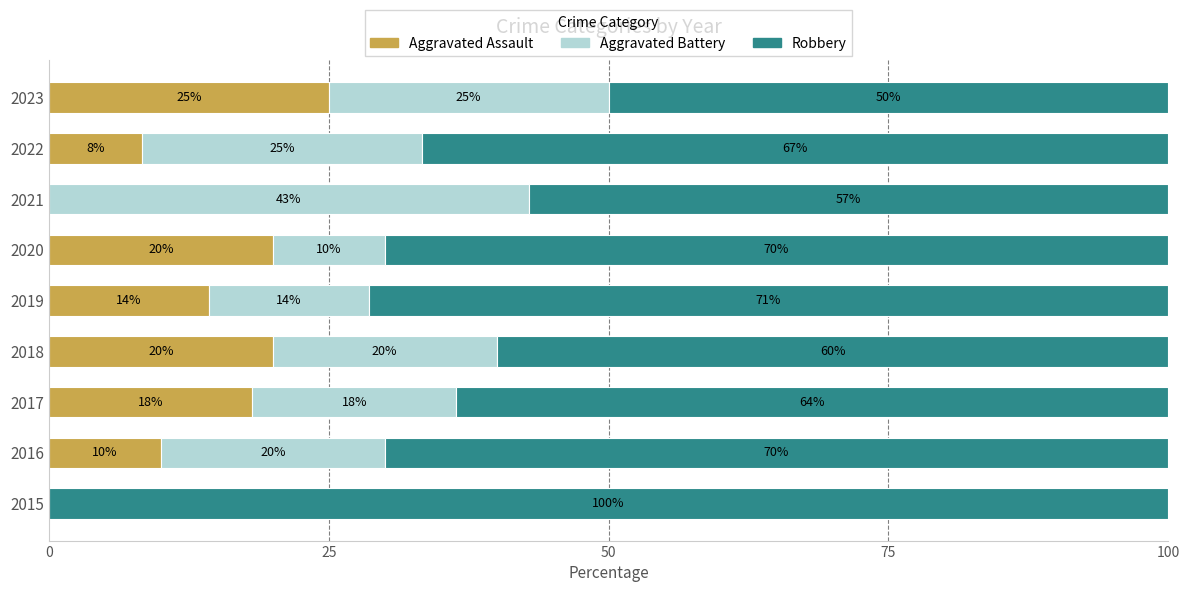

How many values in the Aggravated Assault series exceed 14?

5